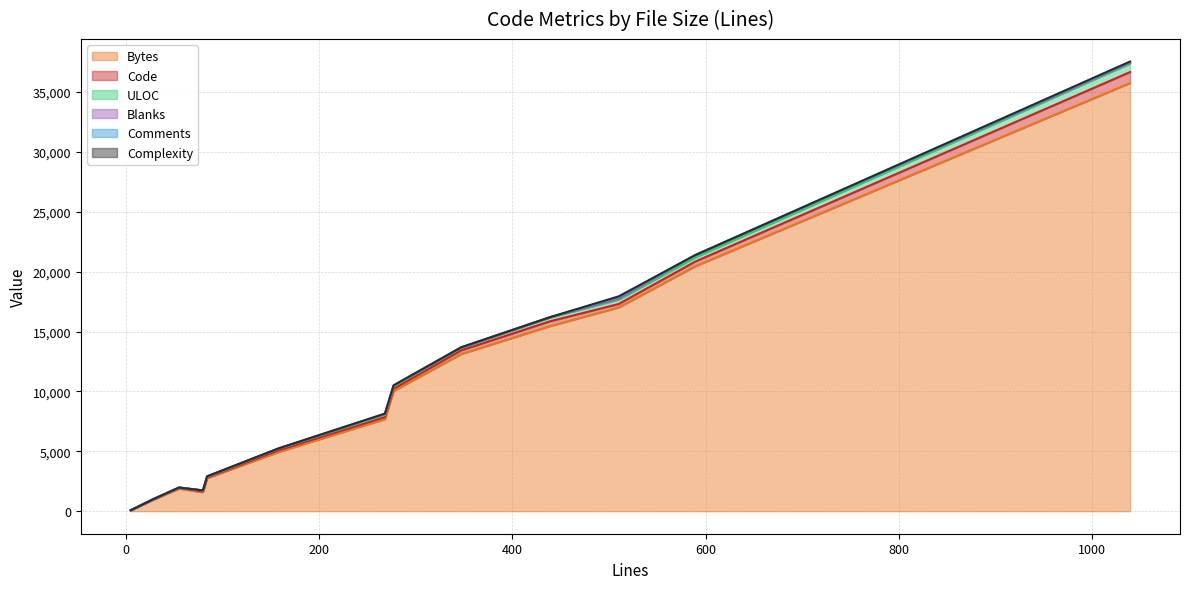

Reading left to right, extract all data points from this chart.

Bytes: 71	949	1891	1584	1650	2757	4950	7685	10036	13125	15455	17013	20445	35748
Code: 5	16	41	79	80	53	135	169	183	303	404	289	392	909
ULOC: 6	22	35	80	81	67	137	177	188	210	307	361	342	708
Blanks: 0	7	12	0	0	14	10	73	60	36	29	93	197	57
Comments: 0	5	2	0	0	17	13	26	34	8	6	128	0	73
Complexity: 0	0	0	0	0	7	1	22	10	5	3	56	0	43